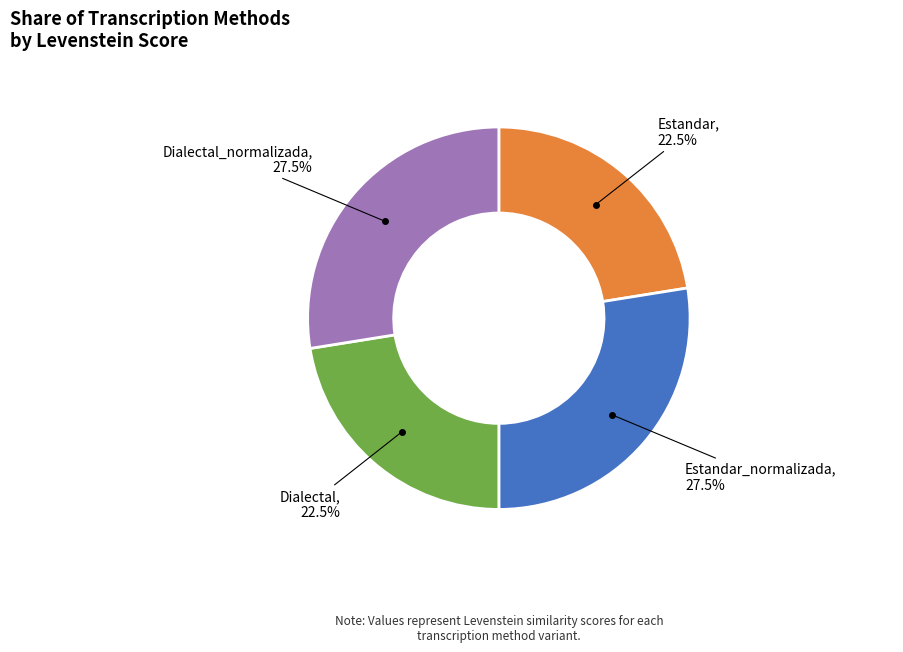

Is there a majority slice in this chart?

No